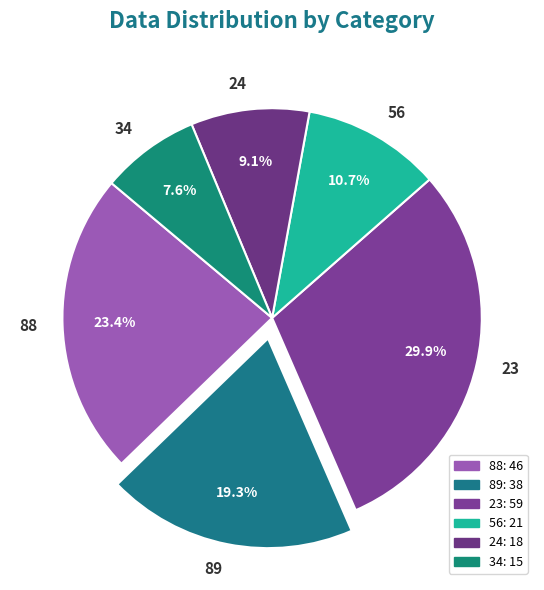

The 56 slice represents 11% of the pie. True or false?

True